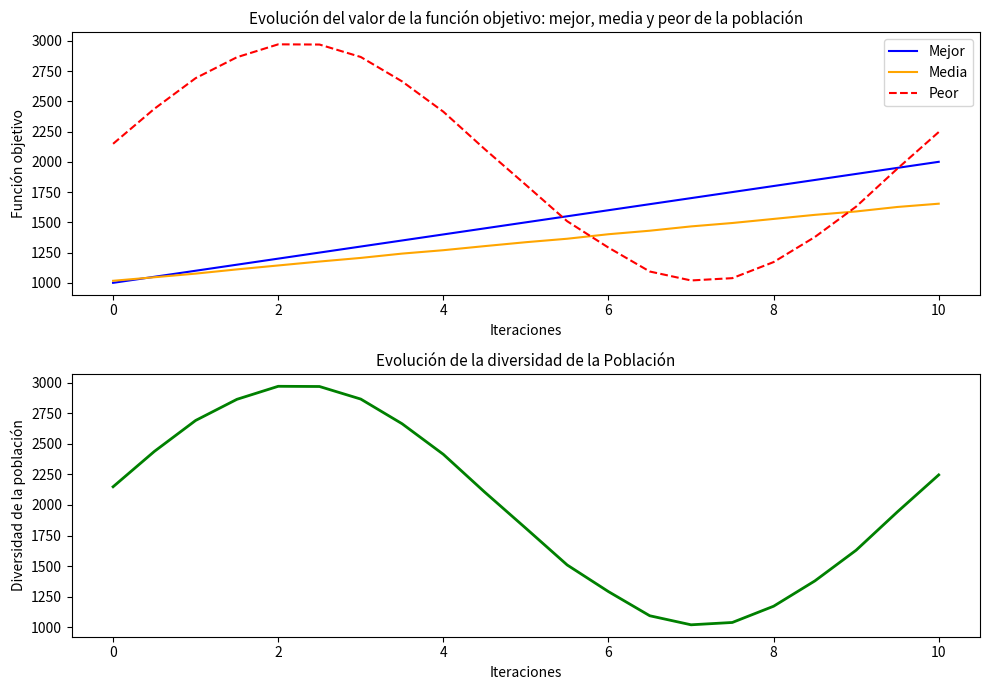

Does the chart have visible grid lines?

No